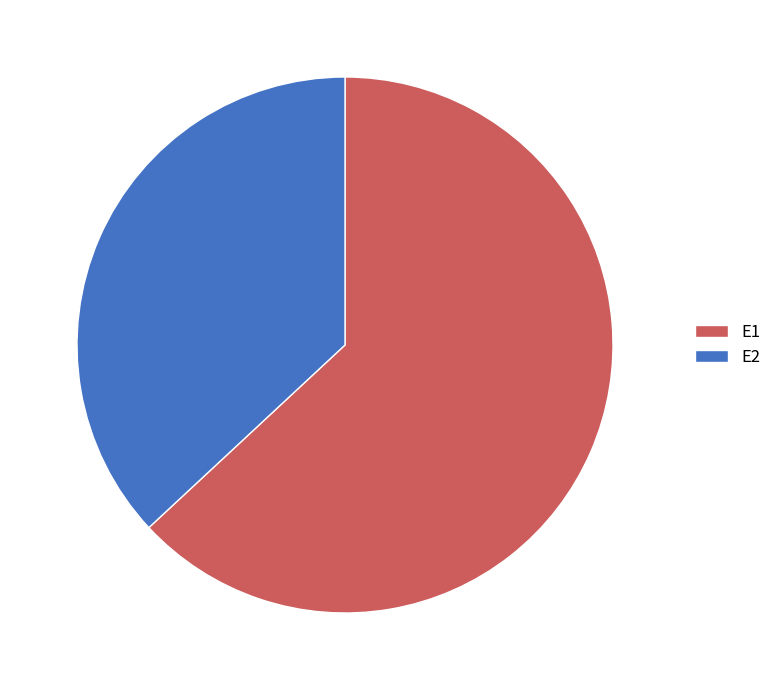

What is the smallest slice in the pie chart?

E2